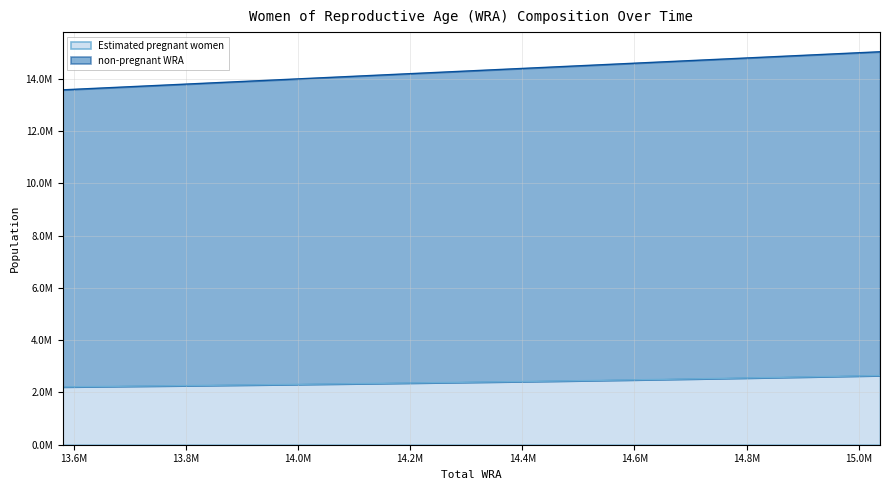

What are all the series names shown in the legend?

Estimated pregnant women, non-pregnant WRA